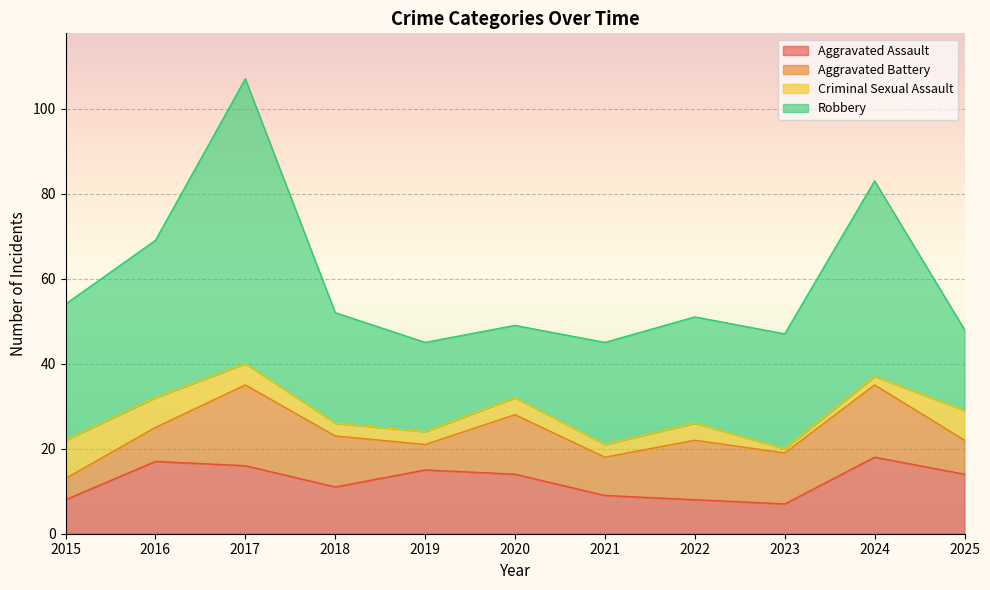

What is the average value of the Aggravated Assault series?

12